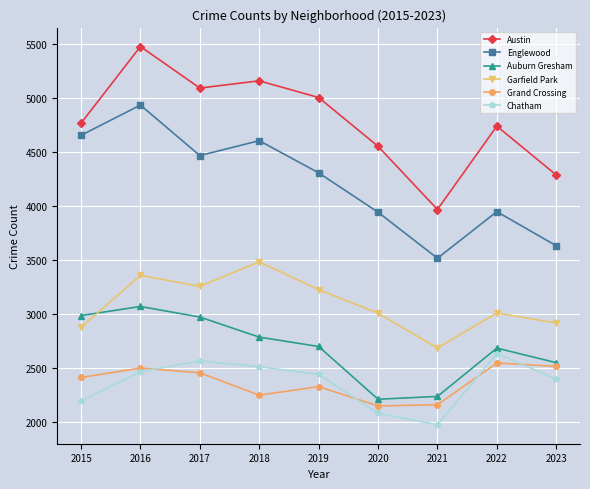

True or false: Auburn Gresham and Garfield Park cross at least once.

True